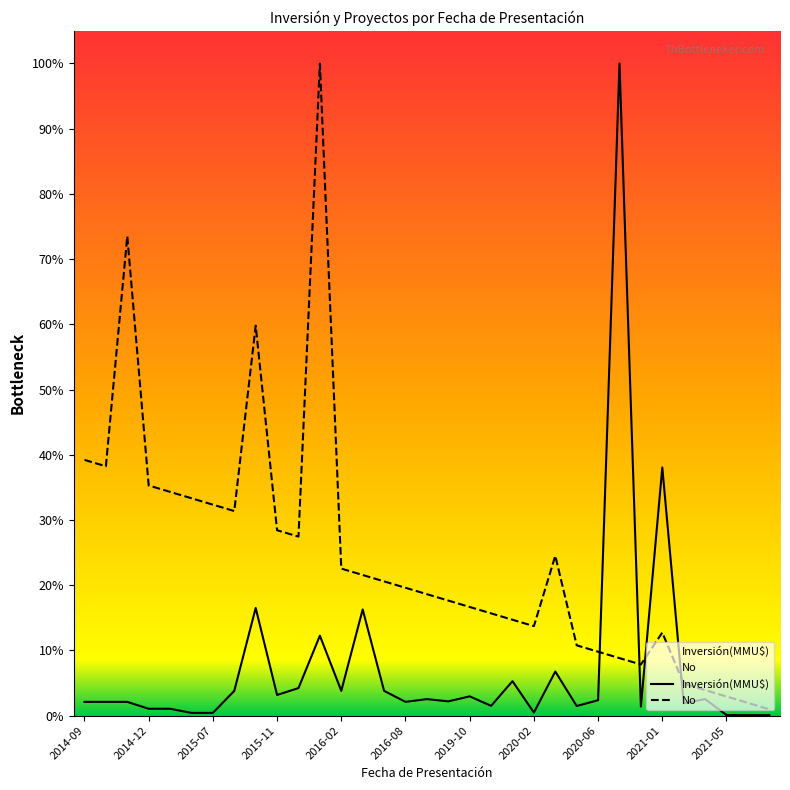

Reading right to left, transcribe all the data shown in this chart.

Inversión(MMU$): 0.0	0.0	0.0	0.0	0.0	0.4	0.0	1.0	0.0	0.0	0.1	0.0	0.1	0.0	0.0	0.0	0.0	0.0	0.0	0.2	0.0	0.1	0.0	0.0	0.2	0.0	0.0	0.0	0.0	0.0	0.0	0.0	0.0
No: 0.0	0.0	0.0	0.0	0.0	0.1	0.1	0.1	0.1	0.1	0.2	0.1	0.1	0.2	0.2	0.2	0.2	0.2	0.2	0.2	0.2	1.0	0.3	0.3	0.6	0.3	0.3	0.3	0.3	0.4	0.7	0.4	0.4